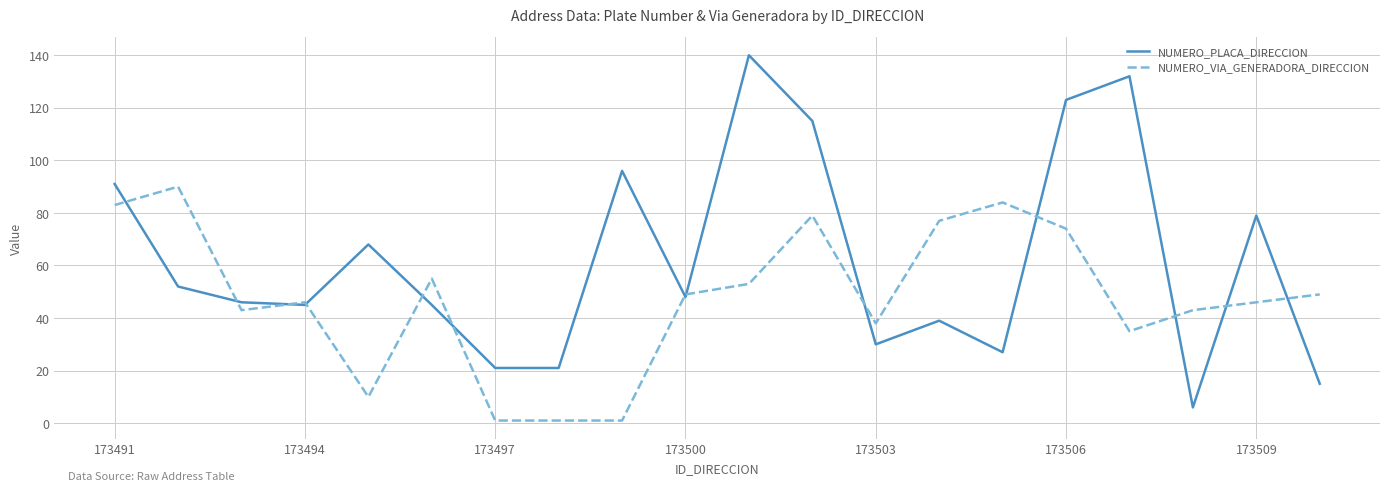

List the series in order of their peak value, highest first.

NUMERO_PLACA_DIRECCION, NUMERO_VIA_GENERADORA_DIRECCION